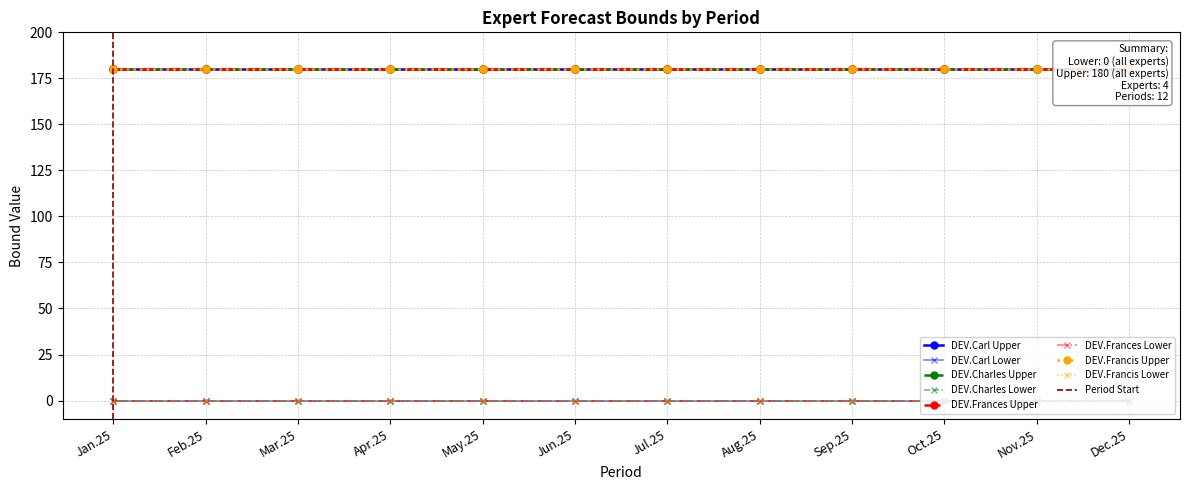

Reading right to left, extract all data points from this chart.

Lower: Dec.25=0	Nov.25=0	Oct.25=0	Sep.25=0	Aug.25=0	Jul.25=0	Jun.25=0	May.25=0	Apr.25=0	Mar.25=0	Feb.25=0	Jan.25=0
Upper: Dec.25=180	Nov.25=180	Oct.25=180	Sep.25=180	Aug.25=180	Jul.25=180	Jun.25=180	May.25=180	Apr.25=180	Mar.25=180	Feb.25=180	Jan.25=180